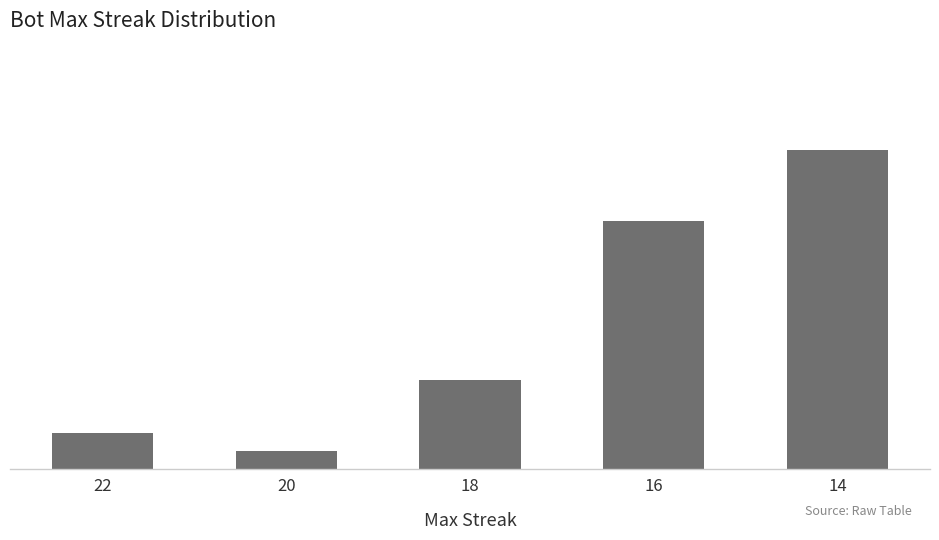

Does the chart contain stacked bars?

No